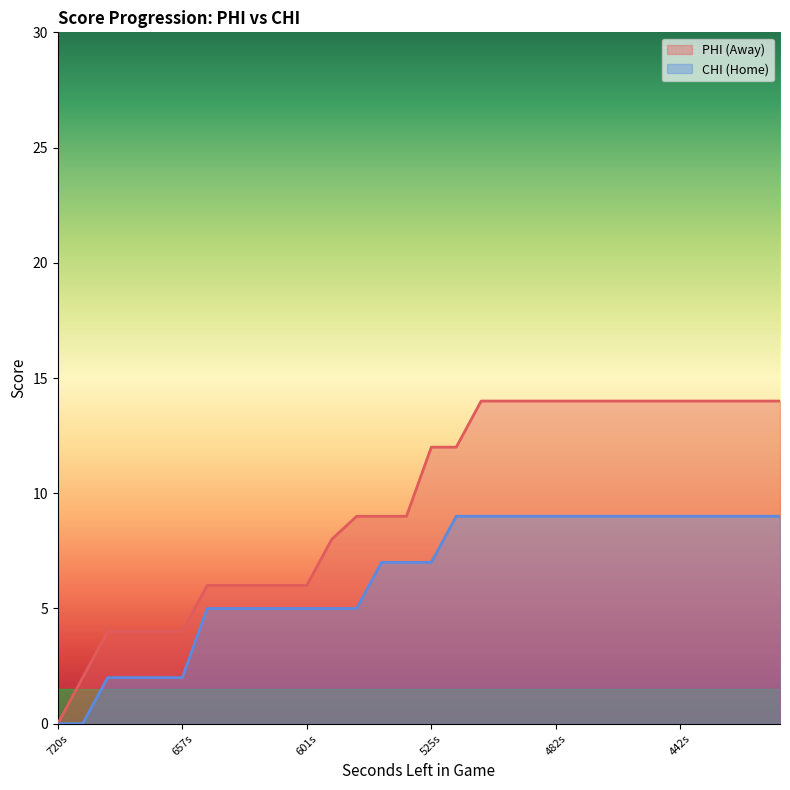

True or false: HomeScore and AwayScore intersect in this chart.

False